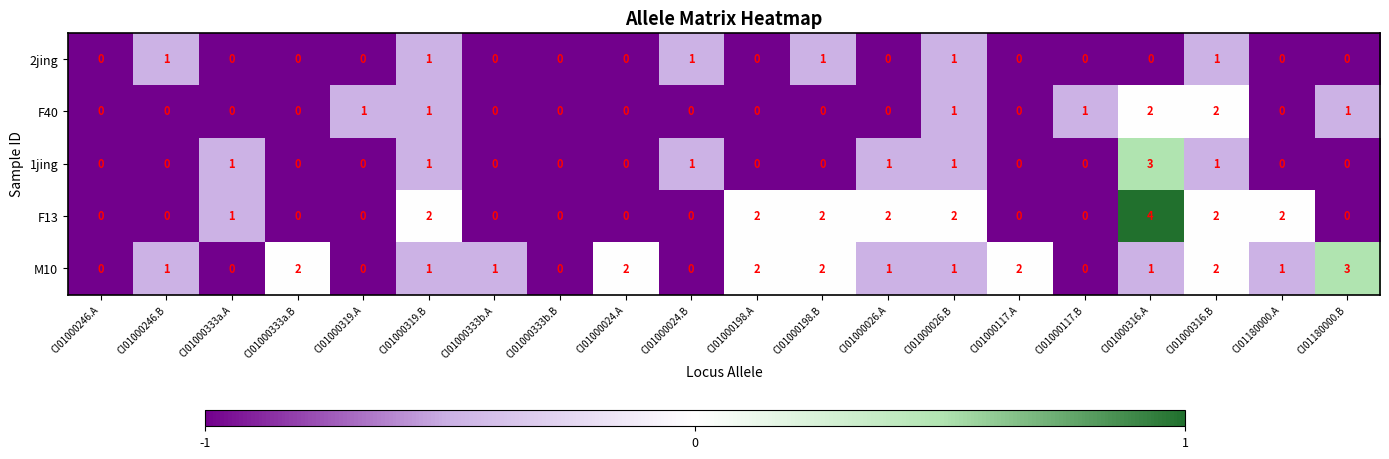

What is the sum of all 1jing values?

9